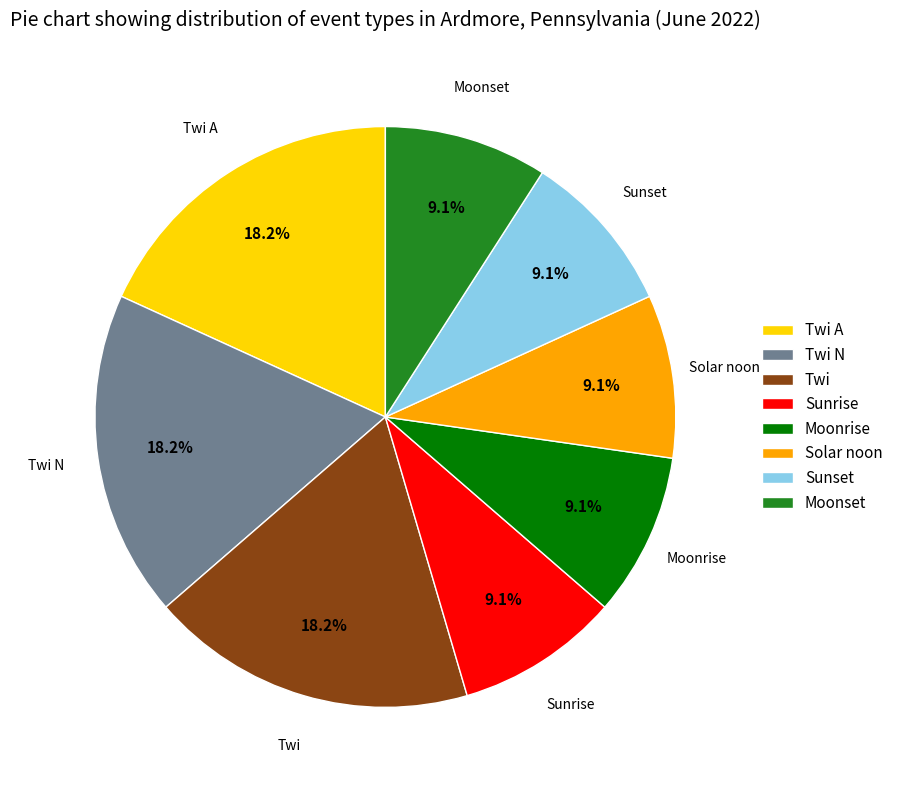

The Twi slice represents 18% of the pie. True or false?

True